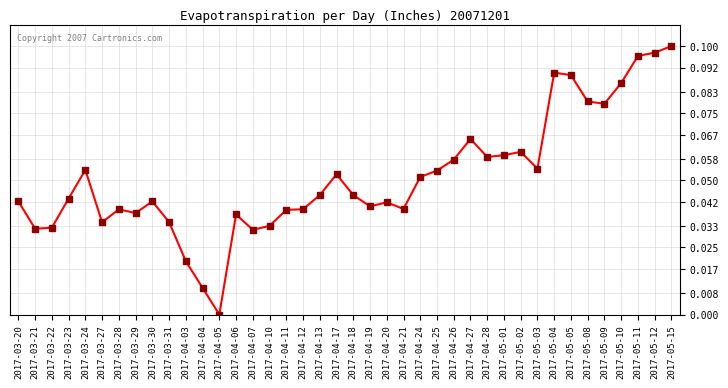

Count the number of values greater than 0.

39